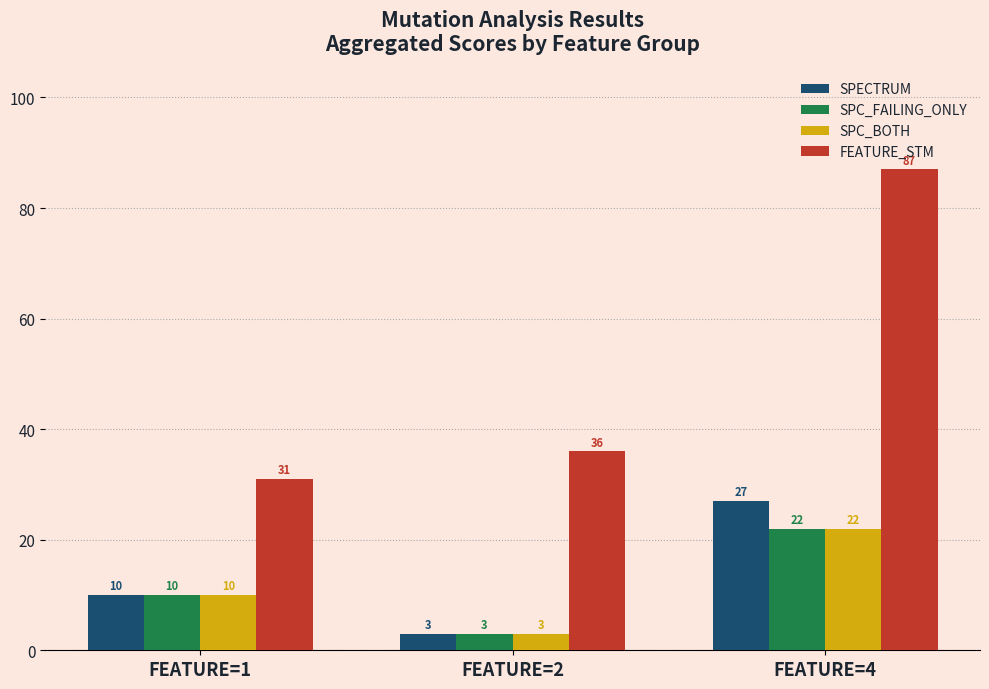

List the labels in order of SPC_BOTH value, largest first.

FEATURE=4, FEATURE=1, FEATURE=2